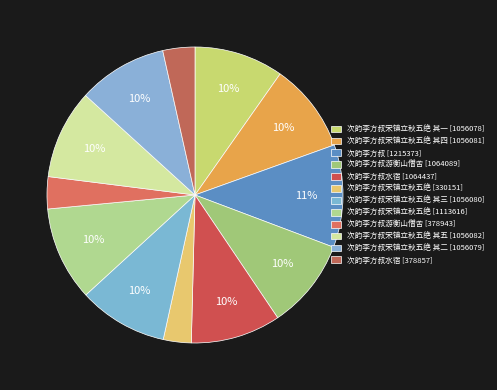

To the nearest percent, what is the difference between the largest and smallest slice percentages?

8%